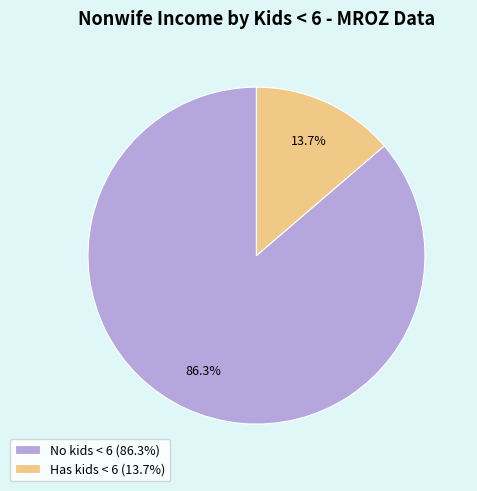

Rank the categories by value from lowest to highest.

Has kids < 6 (13.7%), No kids < 6 (86.3%)